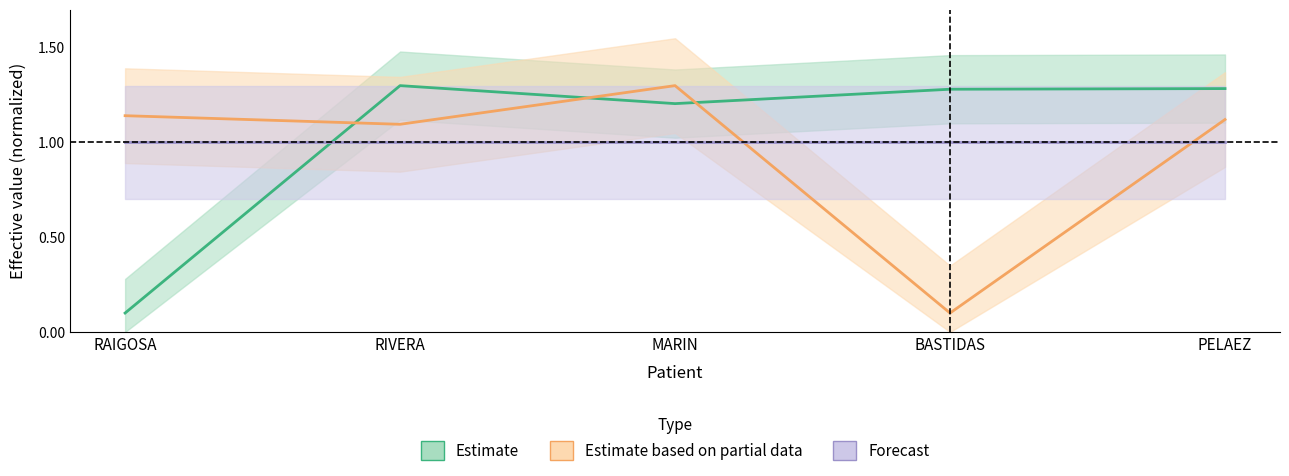

How many interior local valleys does the phone1 series have?

2